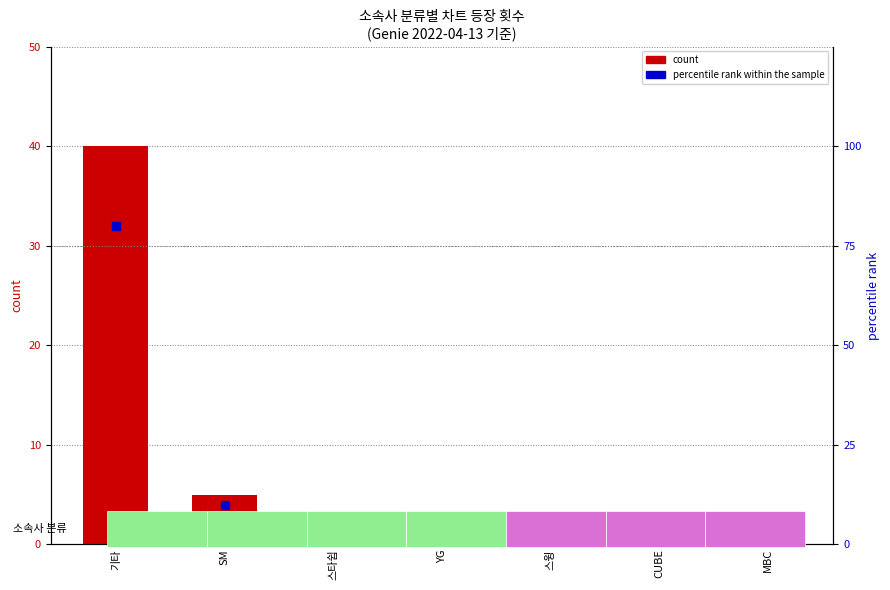

What are all the series names shown in the legend?

count, percentile rank within the sample